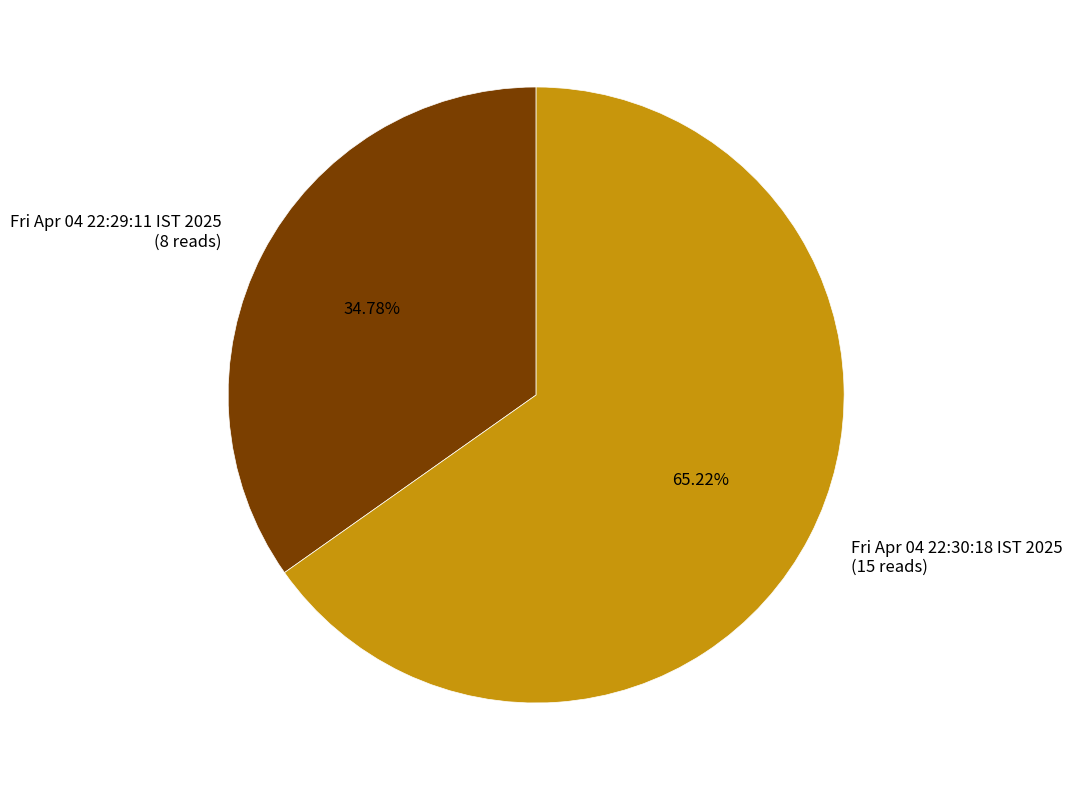

How many slices are in this pie chart?

2